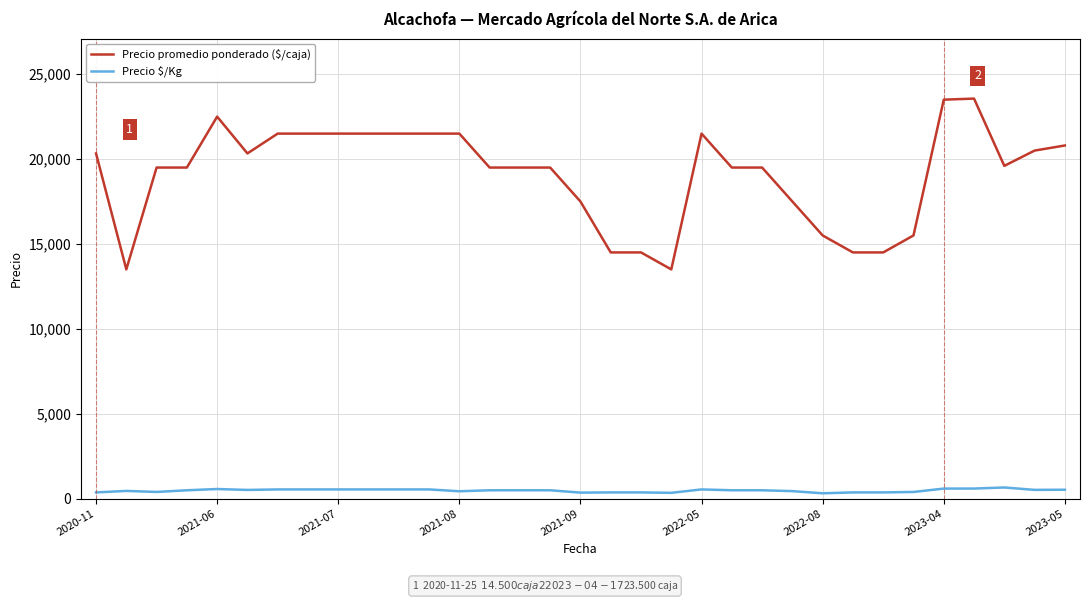

What is the maximum value for Precio $/Kg?

653